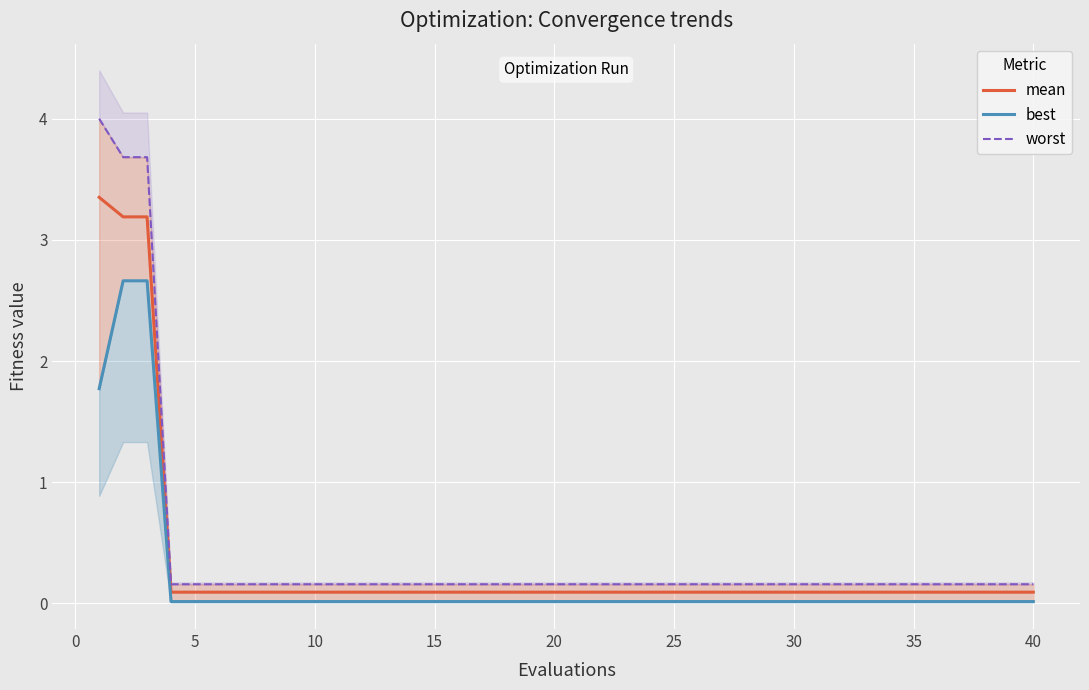

Is the value of mean at 26 greater than the value of worst at 21?

No